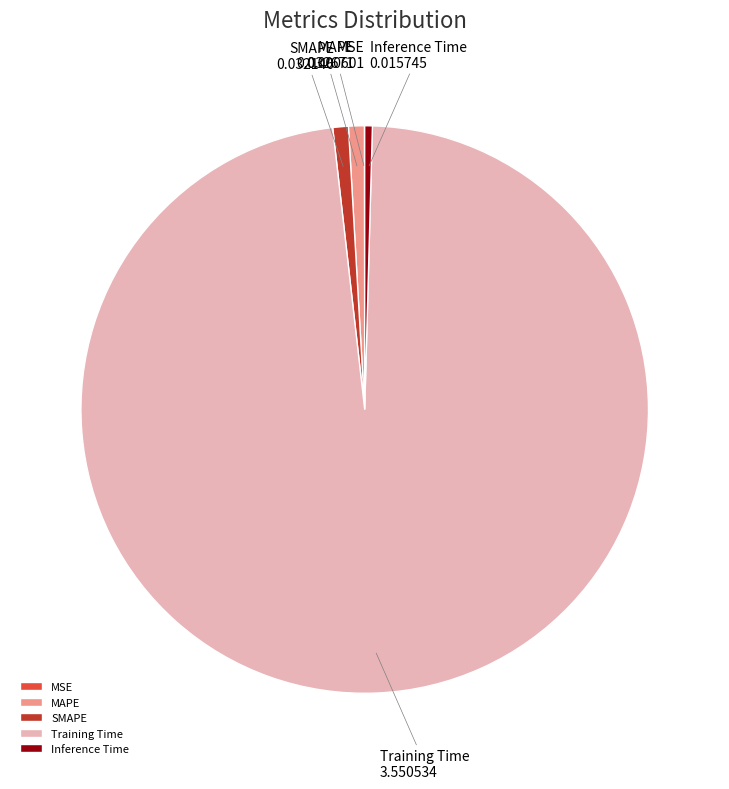

Which slice is the largest?

Training Time